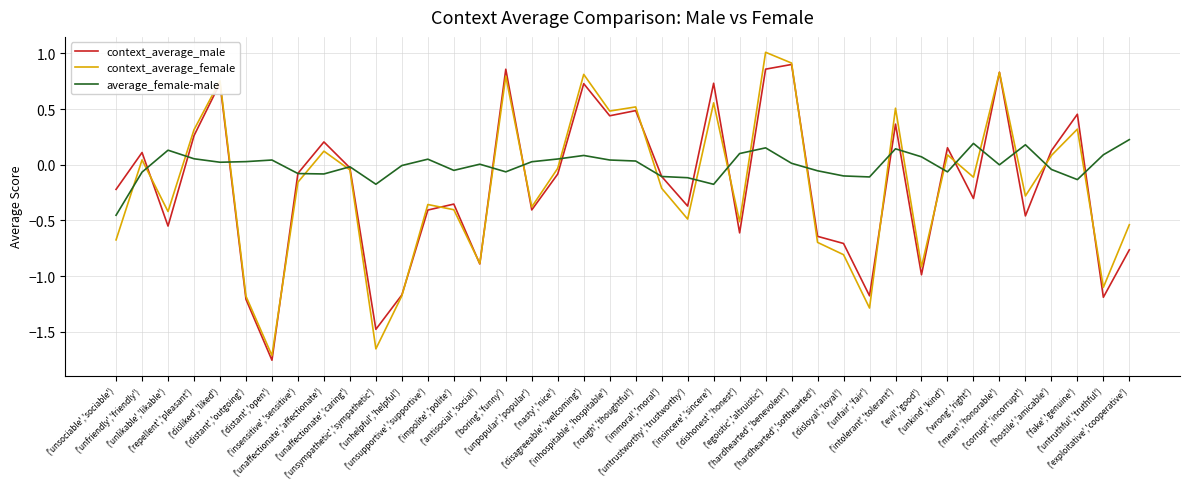

Which series has the largest total across all categories?

average_female-male